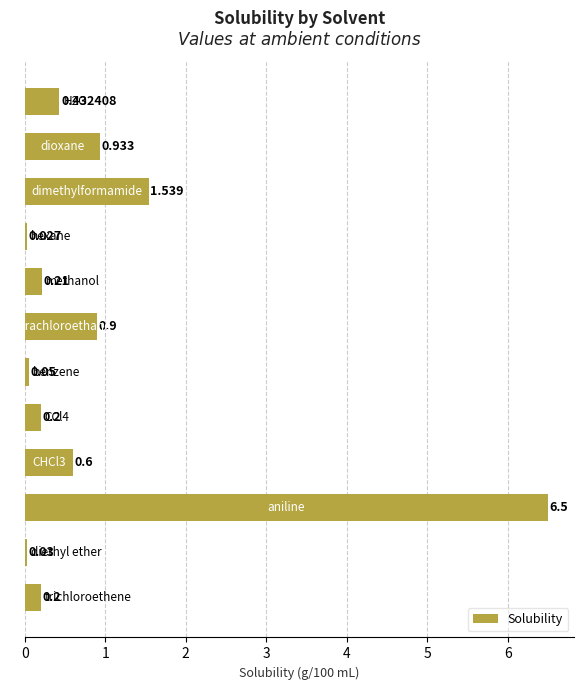

Does the chart contain stacked bars?

No